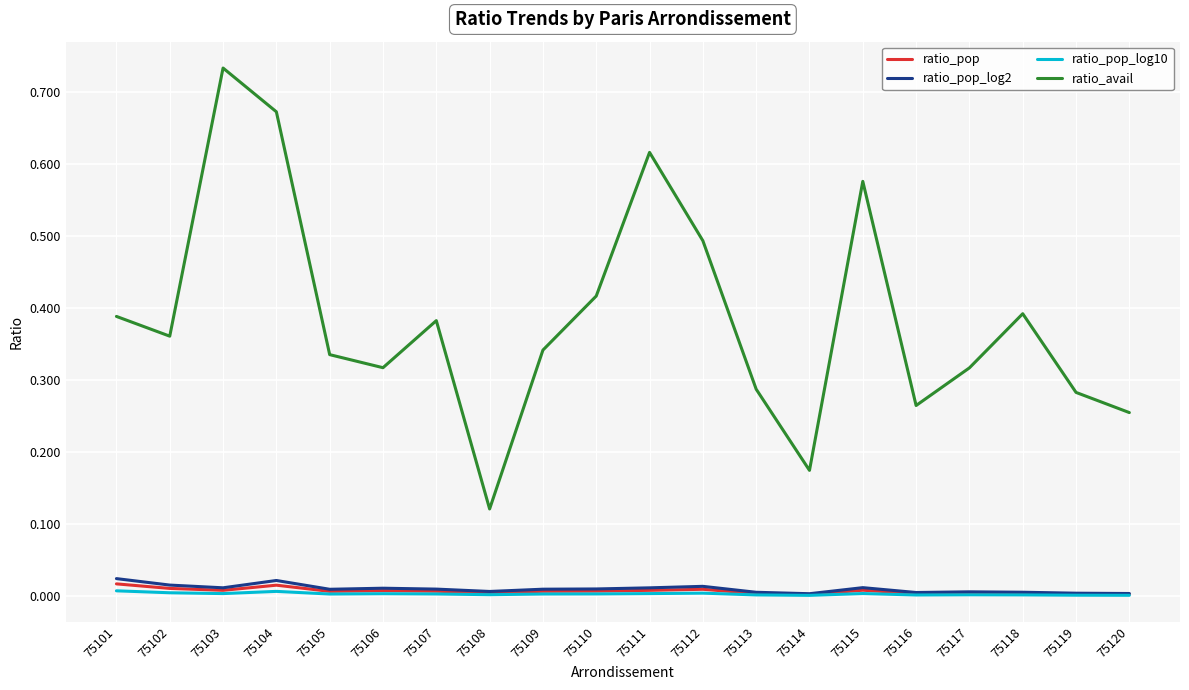

Which series has the largest range (max minus min)?

ratio_avail